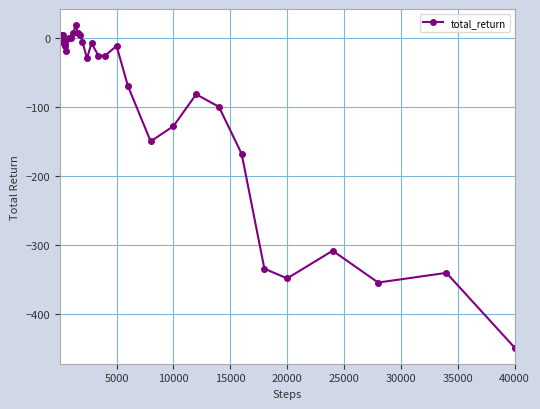

What is the difference between the maximum and minimum values?

466